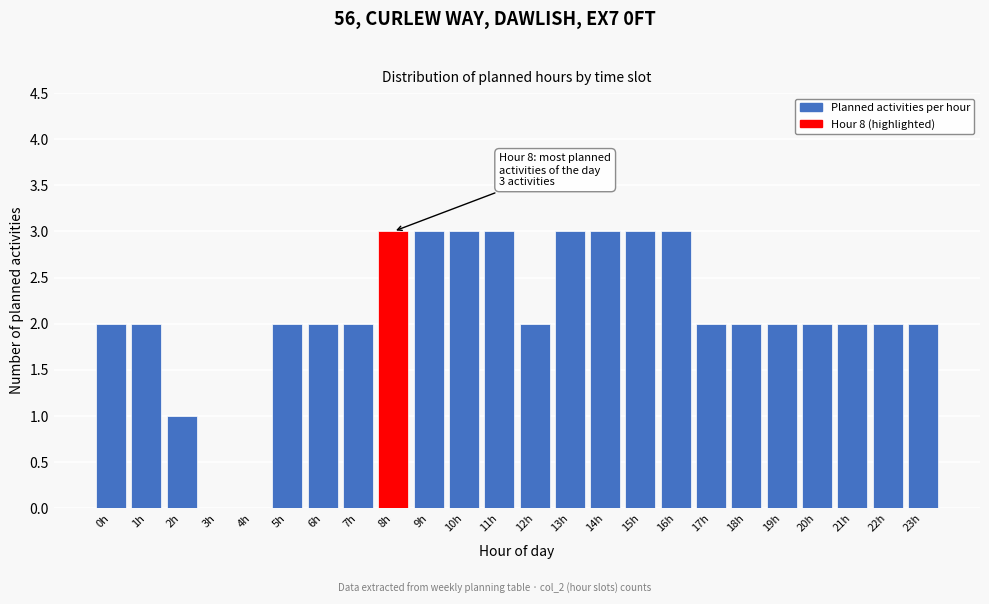

Reading left to right, transcribe all the data shown in this chart.

0h=2	1h=2	2h=1	3h=0	4h=0	5h=2	6h=2	7h=2	8h=3	9h=3	10h=3	11h=3	12h=2	13h=3	14h=3	15h=3	16h=3	17h=2	18h=2	19h=2	20h=2	21h=2	22h=2	23h=2